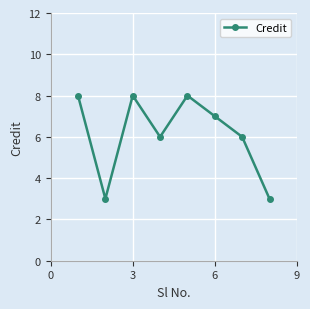

What is the maximum value shown in the chart?

8